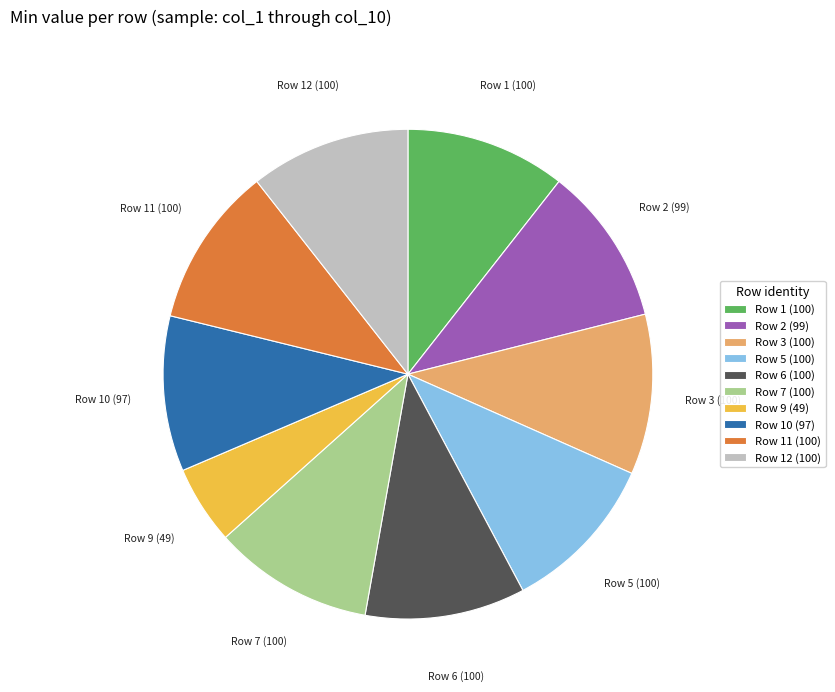

Does Row 10 (97) account for over 50% of the chart?

No